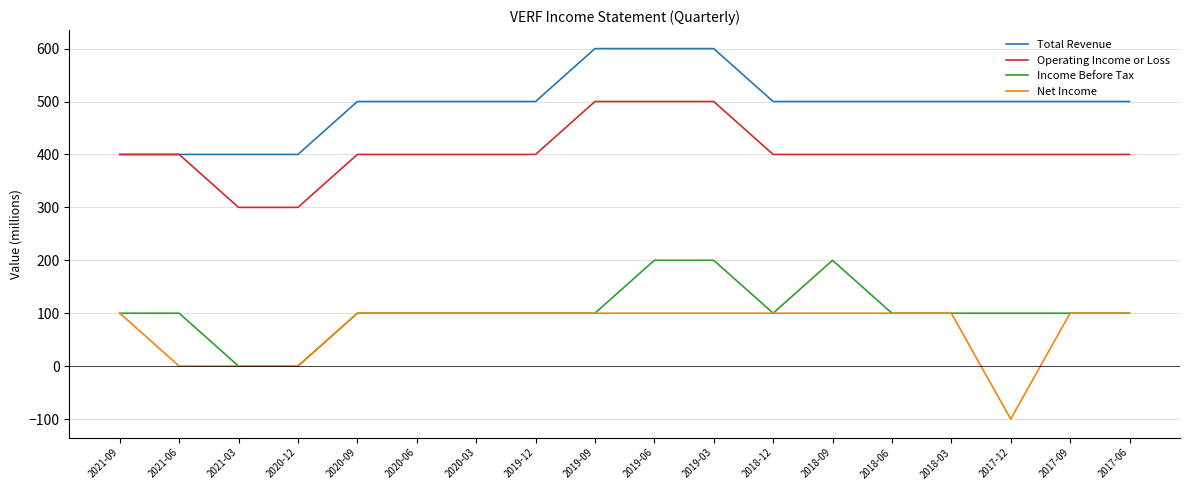

Rank the series by their maximum value, from lowest to highest.

Net Income, Income Before Tax, Operating Income or Loss, Total Revenue